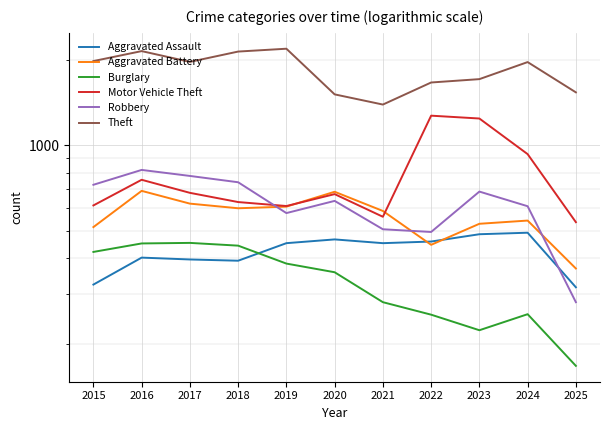

What is the spread (max minus min) of values at 2020?

1155